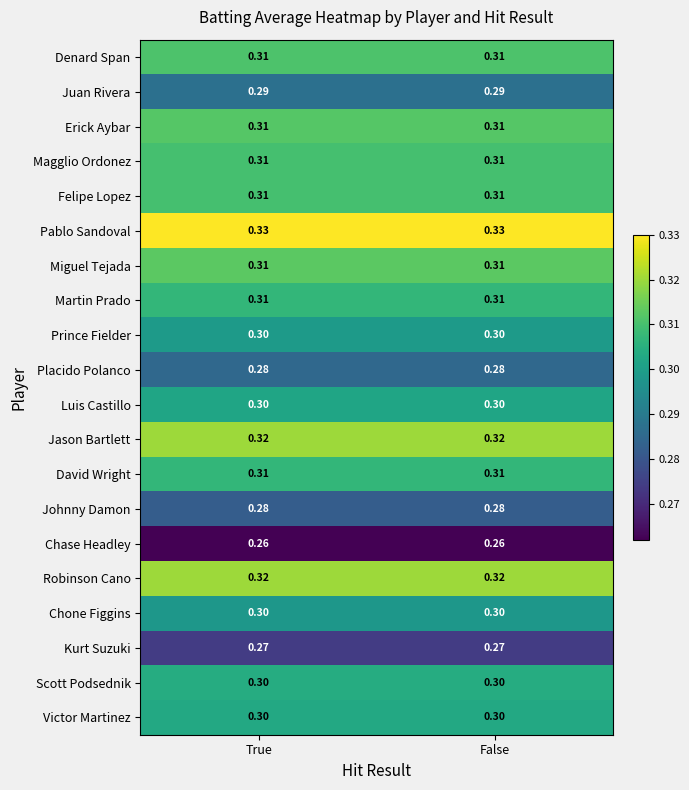

Which series has the largest total across all categories?

Pablo Sandoval